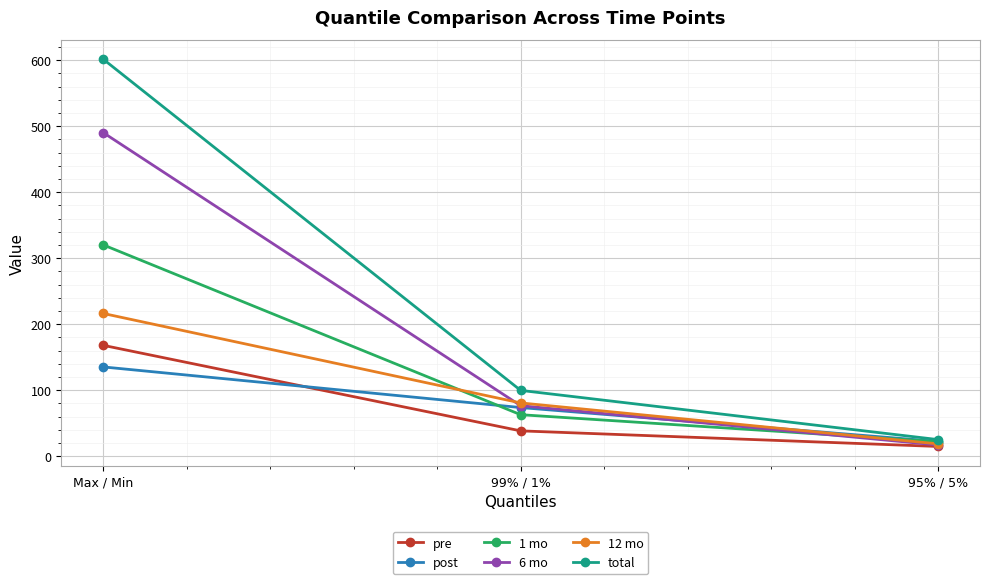

Which series changed the most between 99% / 1% and 95% / 5%?

total